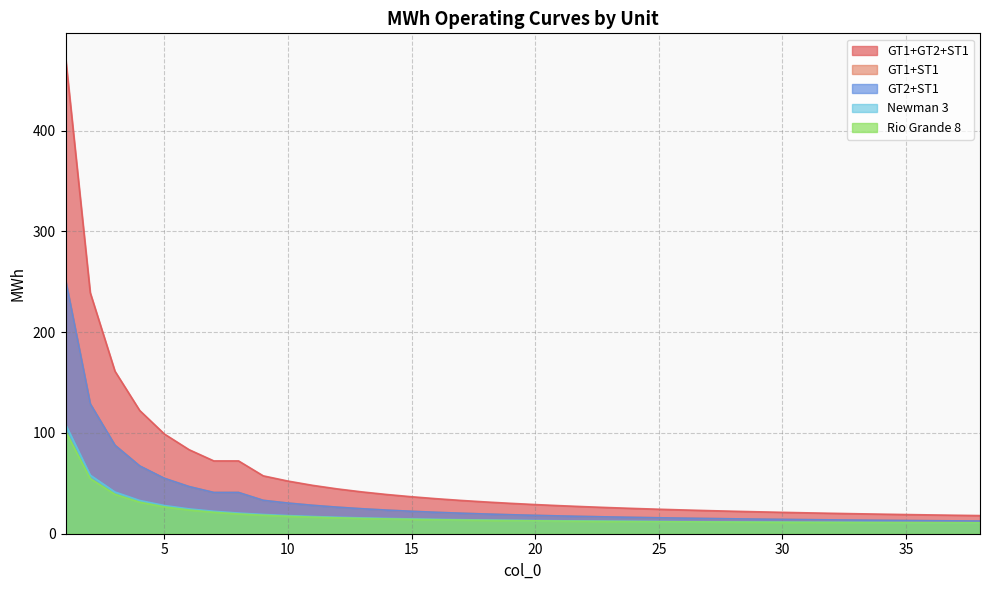

True or false: GT2+ST1 has more than 0 points higher than both neighbors.

False